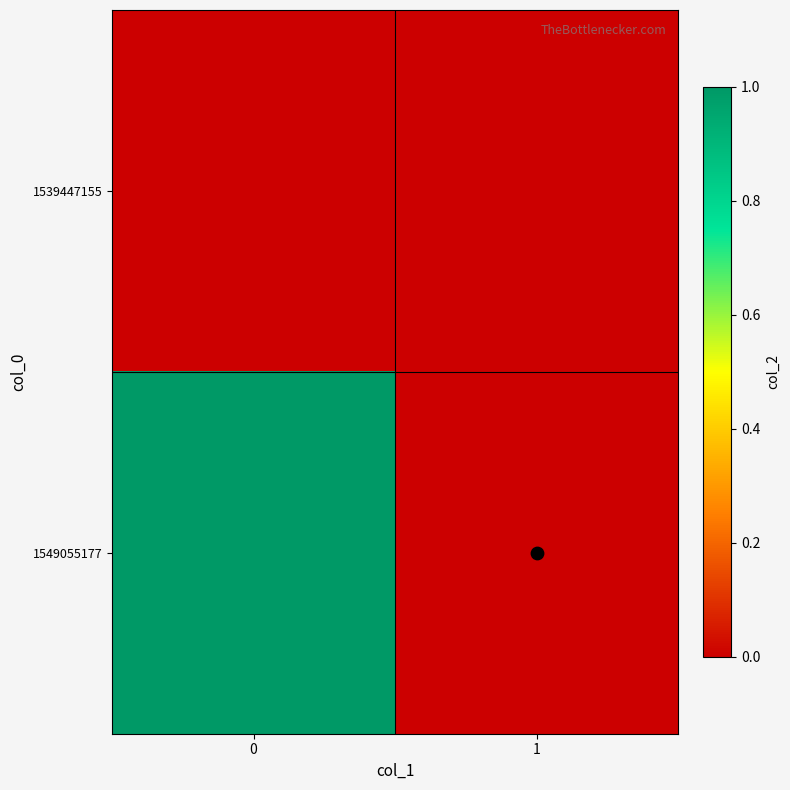

Between 1 and 0, which is larger?

1